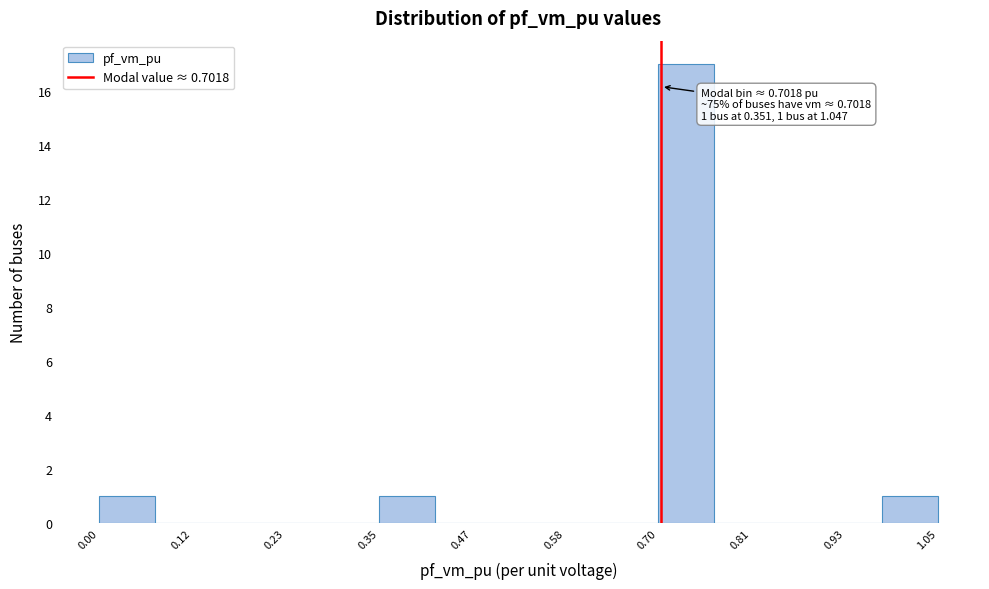

Around what value on the x-axis is the tallest bar? Give the approximate position of its centre, as read against the axis.

0.74